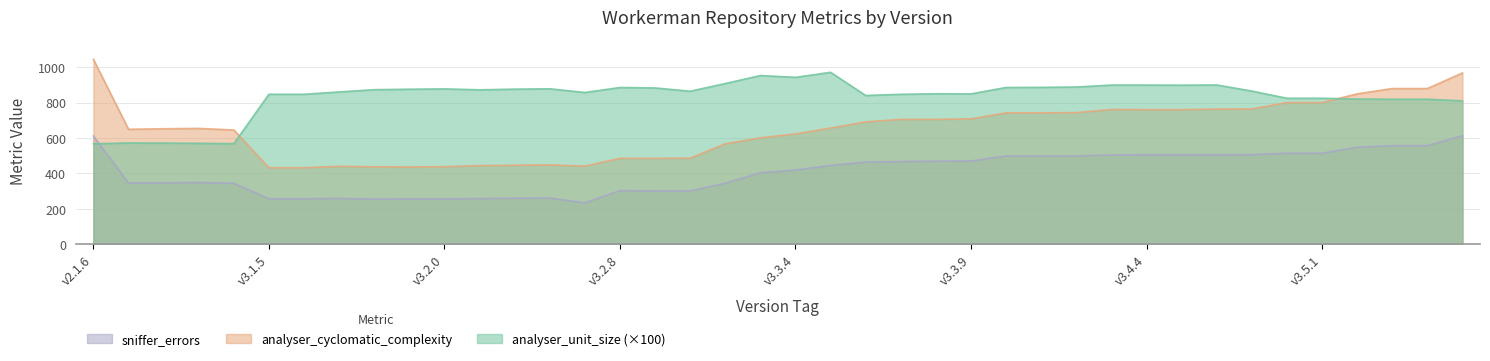

What position from the right is v3.2.2?

29